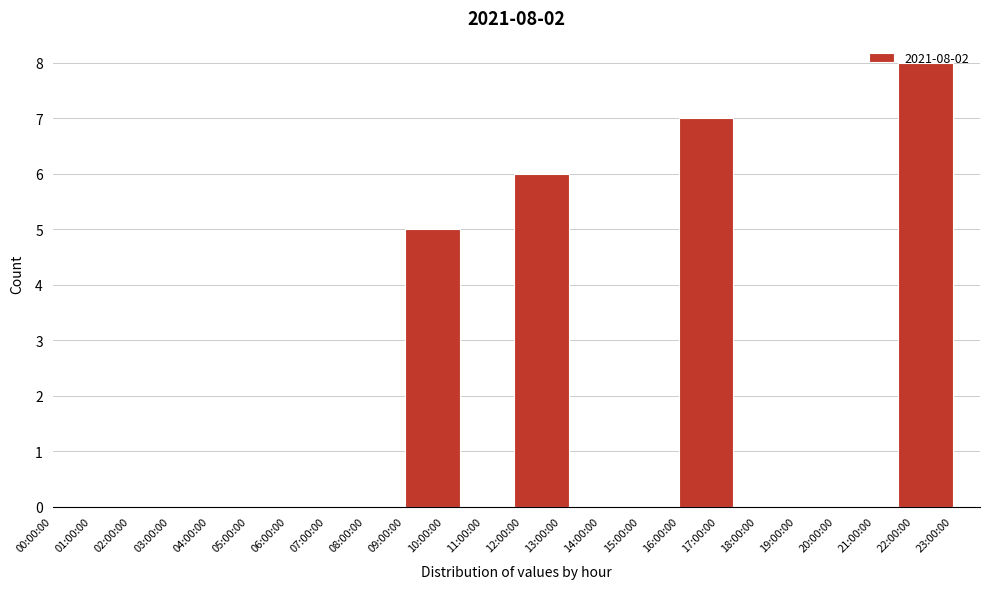

Which category has the highest value across all series?

22:00:00